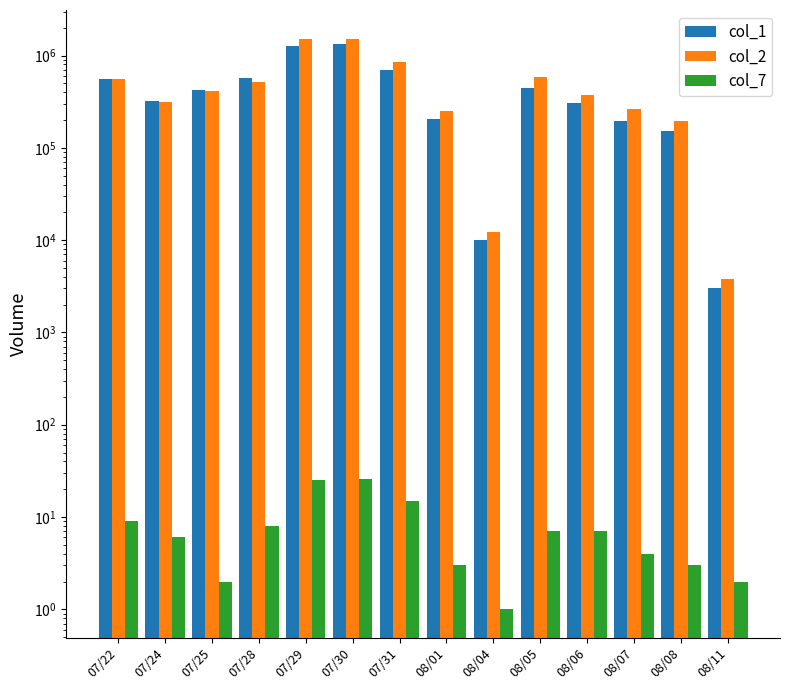

Rank the categories by col_1 value from lowest to highest.

08/11, 08/04, 08/08, 08/07, 08/01, 08/06, 07/24, 07/25, 08/05, 07/22, 07/28, 07/31, 07/29, 07/30